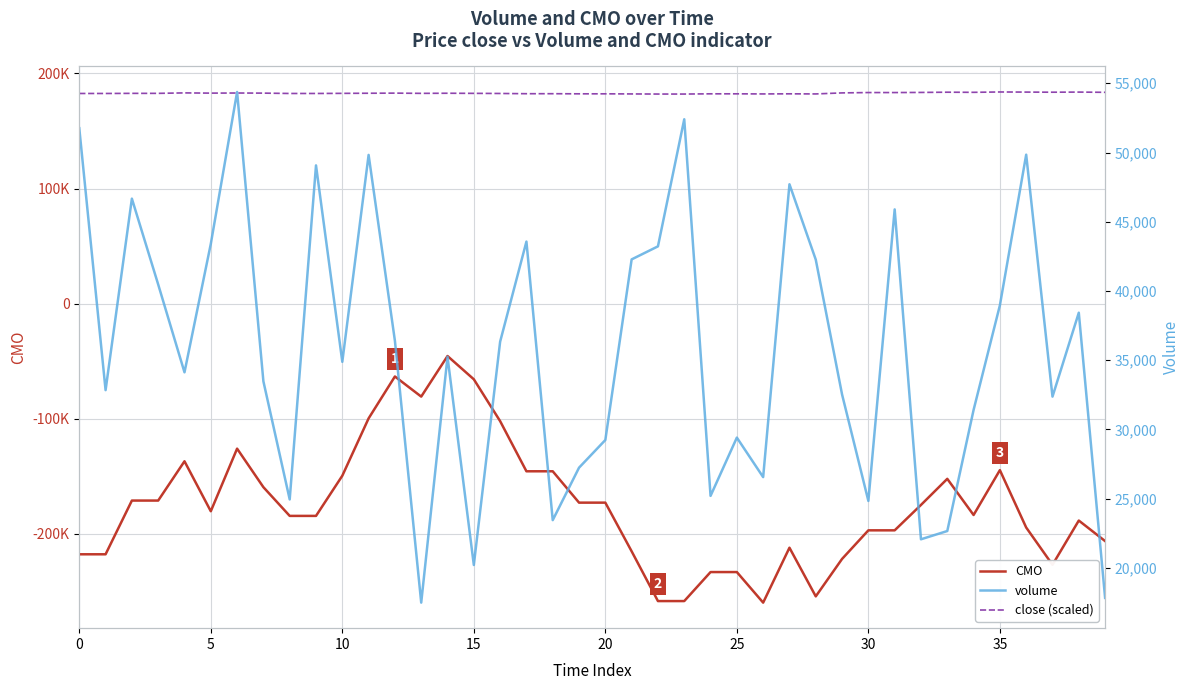

True or false: CMO and volume cross at least once.

False